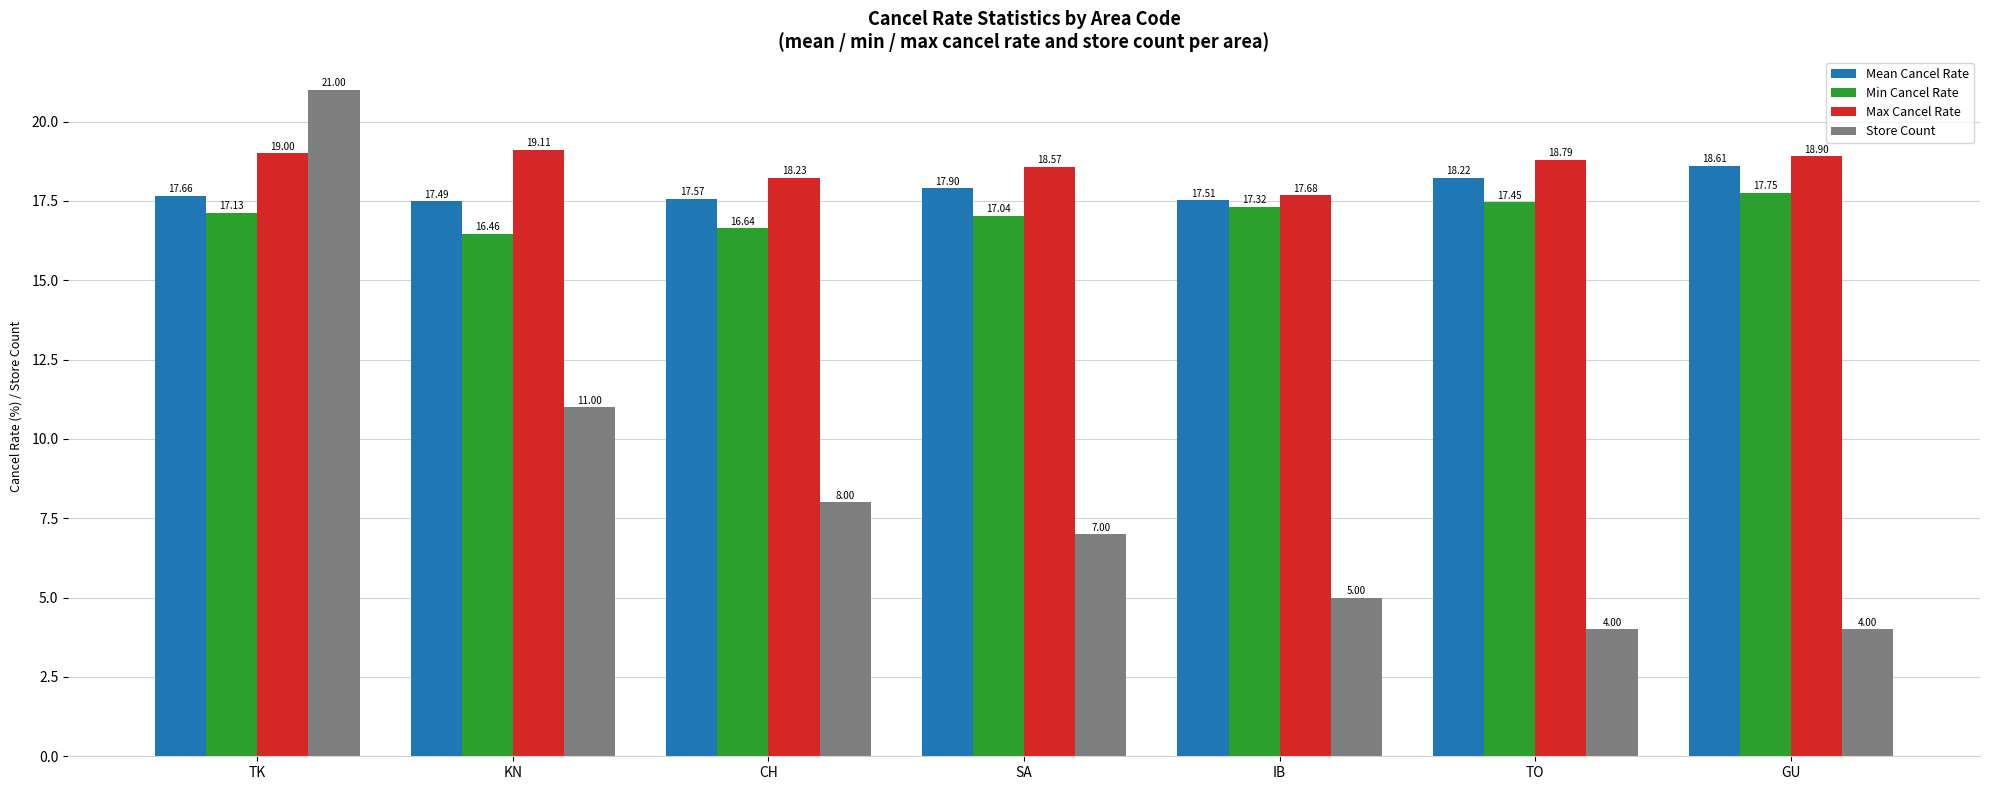

Count the number of data series in this chart.

4